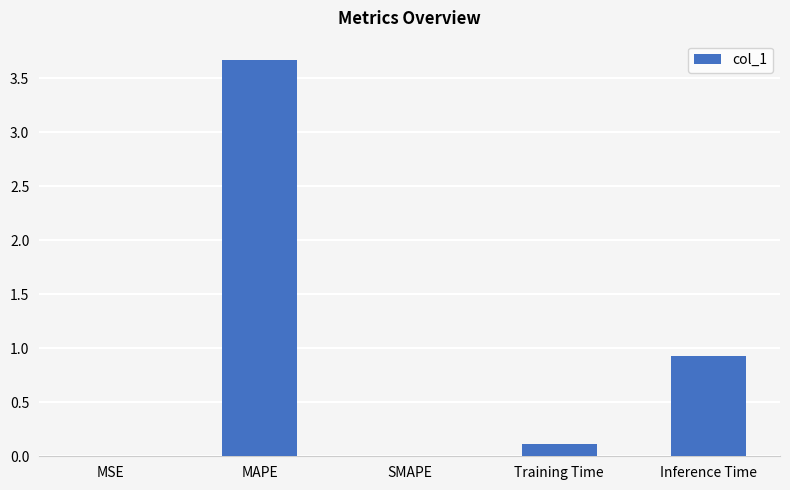

At which category does the chart reach its peak across all series?

MAPE